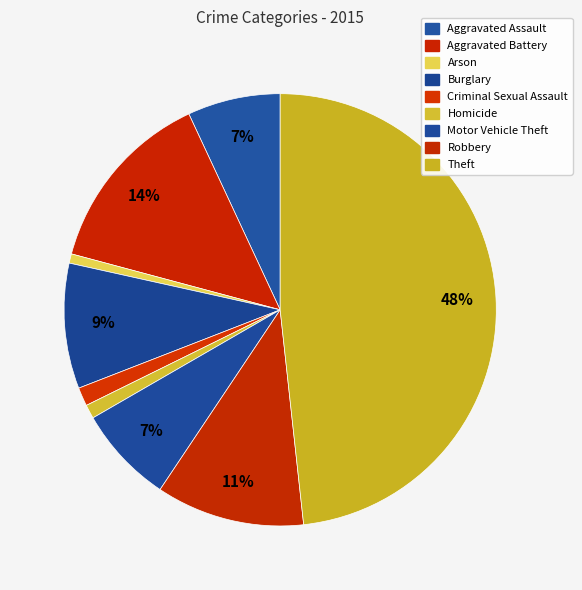

How many slices are in this pie chart?

9